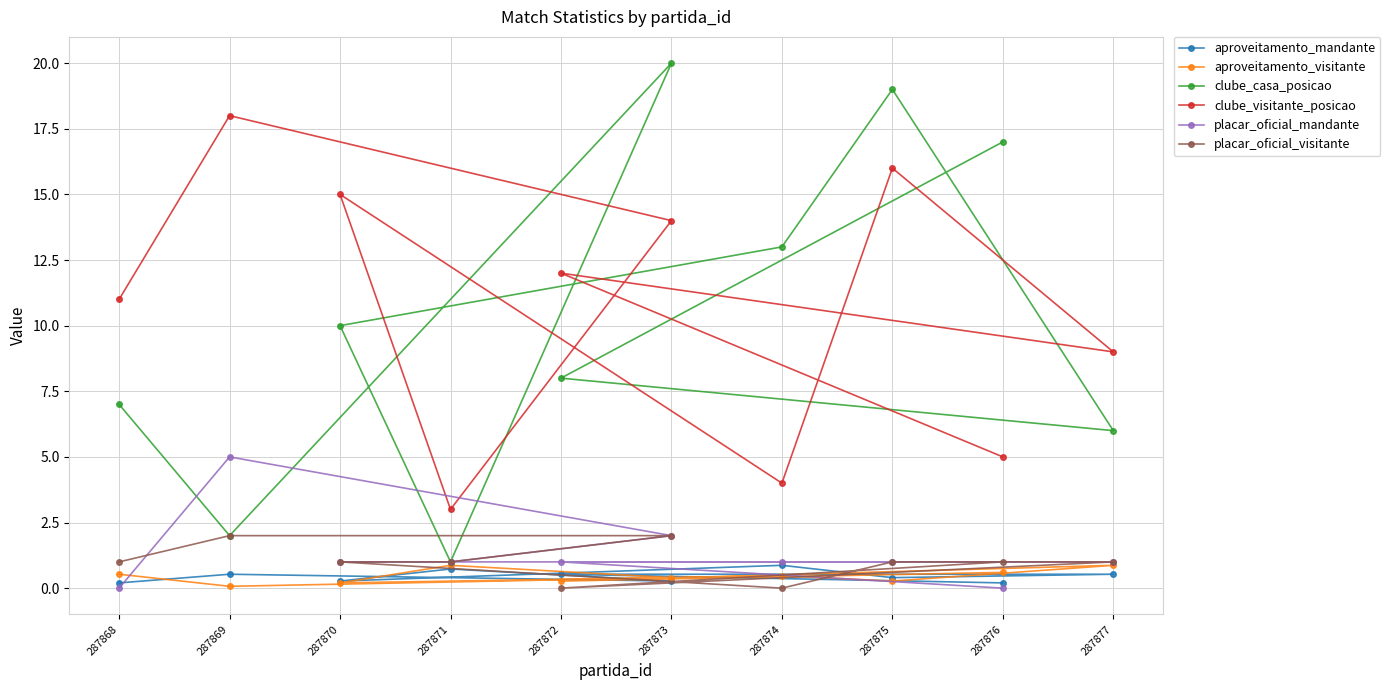

How many values in the clube_casa_posicao series are below 10?

5